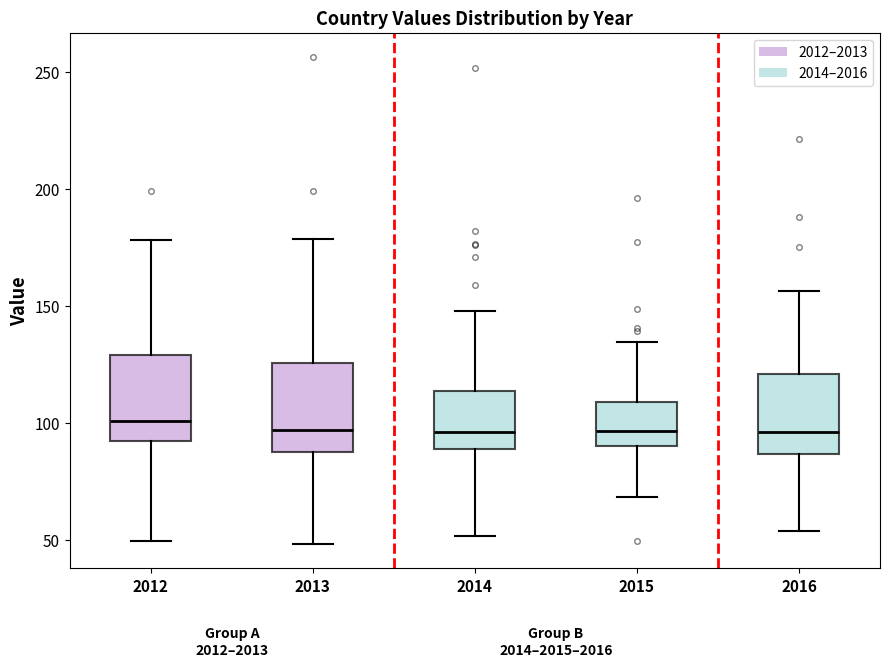

Reading left to right, read every box against the y-axis: the position of its median line, the range the box covers, and the ends of its whiskers. The values are not printed on the chart, so give them approximately, as read against the axis.

2012: median 100, box 90 to 130, whiskers 50 to 180
2013: median 95, box 90 to 125, whiskers 50 to 180
2014: median 95, box 90 to 115, whiskers 50 to 150
2015: median 95, box 90 to 110, whiskers 70 to 135
2016: median 95, box 85 to 120, whiskers 55 to 155